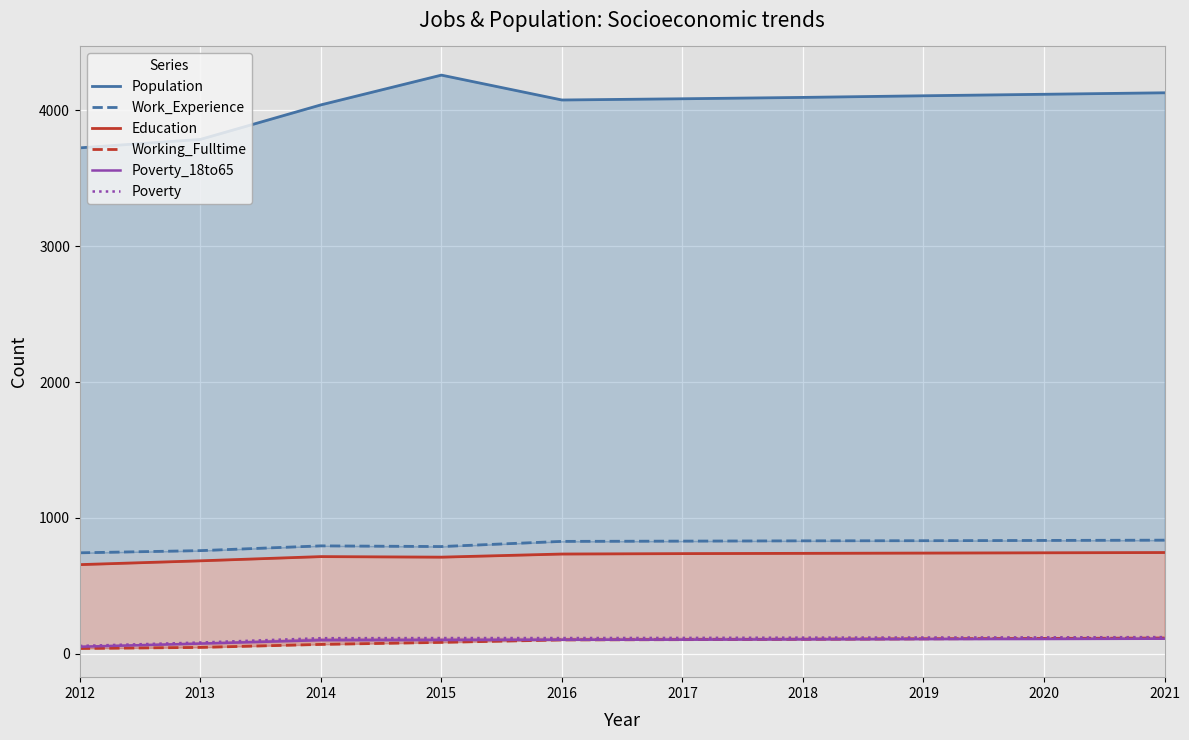

True or false: Education and Poverty_18to65 cross at least once.

False